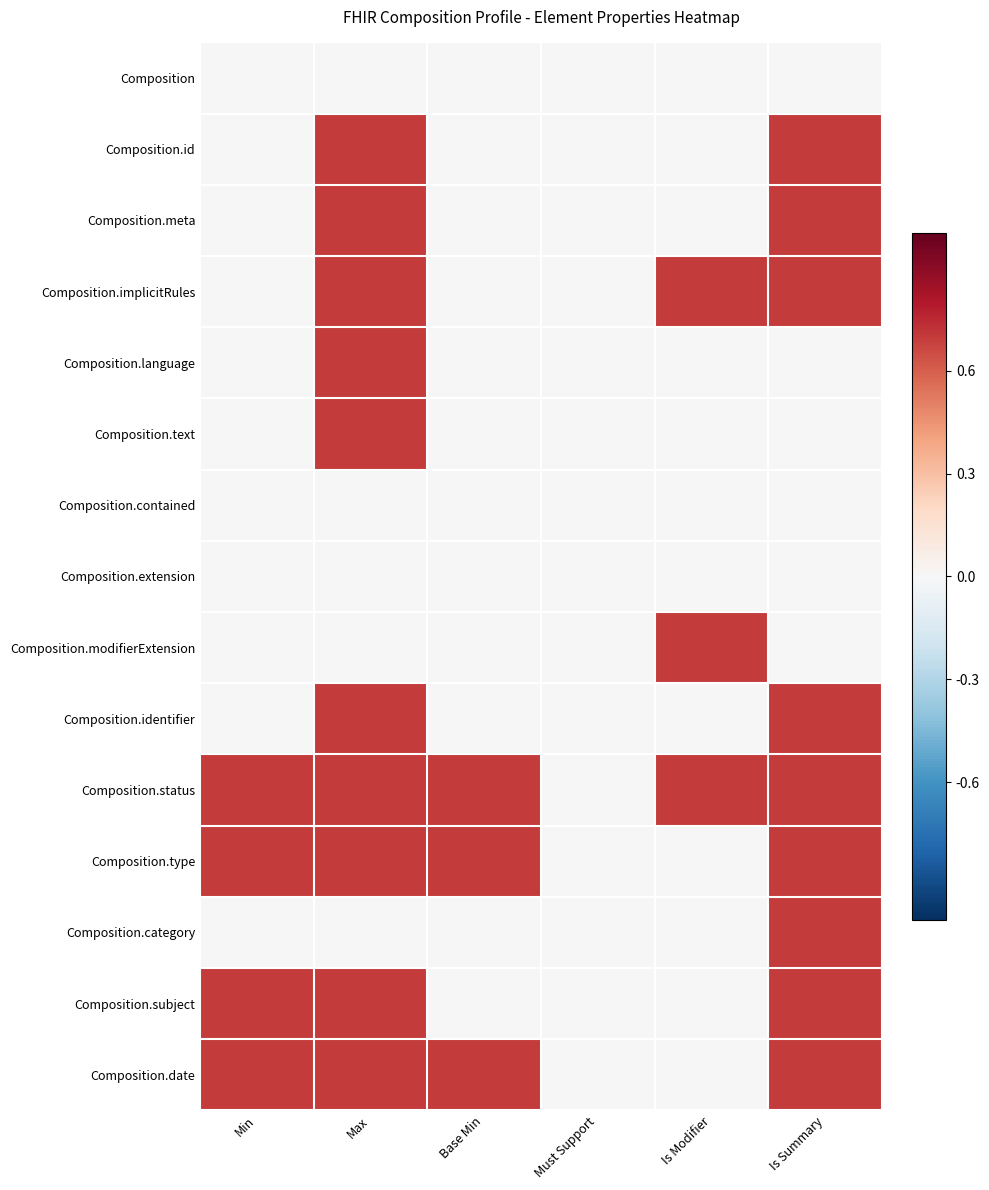

Reading right to left, transcribe all the data shown in this chart.

Composition: Is Summary=0.0	Is Modifier=0.0	Must Support=0.0	Base Min=0.0	Max=0.0	Min=0.0
Composition.id: Is Summary=0.7	Is Modifier=0.0	Must Support=0.0	Base Min=0.0	Max=0.7	Min=0.0
Composition.meta: Is Summary=0.7	Is Modifier=0.0	Must Support=0.0	Base Min=0.0	Max=0.7	Min=0.0
Composition.implicitRules: Is Summary=0.7	Is Modifier=0.7	Must Support=0.0	Base Min=0.0	Max=0.7	Min=0.0
Composition.language: Is Summary=0.0	Is Modifier=0.0	Must Support=0.0	Base Min=0.0	Max=0.7	Min=0.0
Composition.text: Is Summary=0.0	Is Modifier=0.0	Must Support=0.0	Base Min=0.0	Max=0.7	Min=0.0
Composition.contained: Is Summary=0.0	Is Modifier=0.0	Must Support=0.0	Base Min=0.0	Max=0.0	Min=0.0
Composition.extension: Is Summary=0.0	Is Modifier=0.0	Must Support=0.0	Base Min=0.0	Max=0.0	Min=0.0
Composition.modifierExtension: Is Summary=0.0	Is Modifier=0.7	Must Support=0.0	Base Min=0.0	Max=0.0	Min=0.0
Composition.identifier: Is Summary=0.7	Is Modifier=0.0	Must Support=0.0	Base Min=0.0	Max=0.7	Min=0.0
Composition.status: Is Summary=0.7	Is Modifier=0.7	Must Support=0.0	Base Min=0.7	Max=0.7	Min=0.7
Composition.type: Is Summary=0.7	Is Modifier=0.0	Must Support=0.0	Base Min=0.7	Max=0.7	Min=0.7
Composition.category: Is Summary=0.7	Is Modifier=0.0	Must Support=0.0	Base Min=0.0	Max=0.0	Min=0.0
Composition.subject: Is Summary=0.7	Is Modifier=0.0	Must Support=0.0	Base Min=0.0	Max=0.7	Min=0.7
Composition.date: Is Summary=0.7	Is Modifier=0.0	Must Support=0.0	Base Min=0.7	Max=0.7	Min=0.7